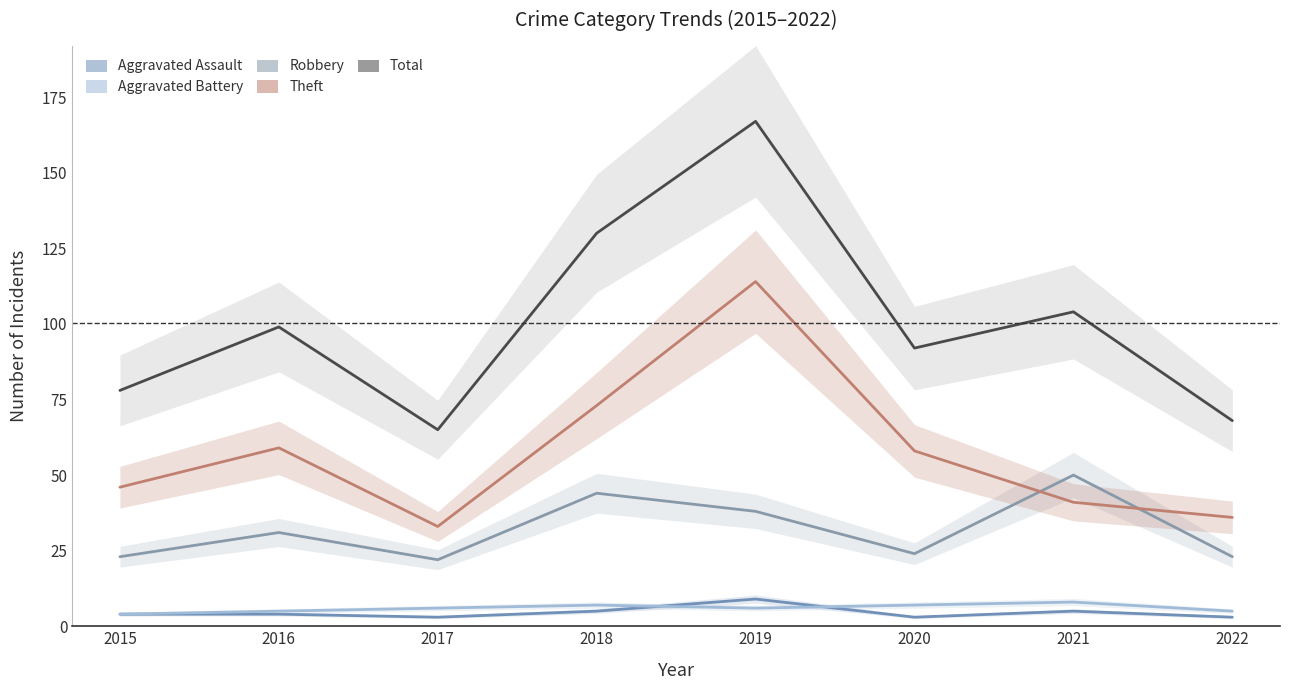

The value of Aggravated Battery at 2019 is 3. True or false?

False